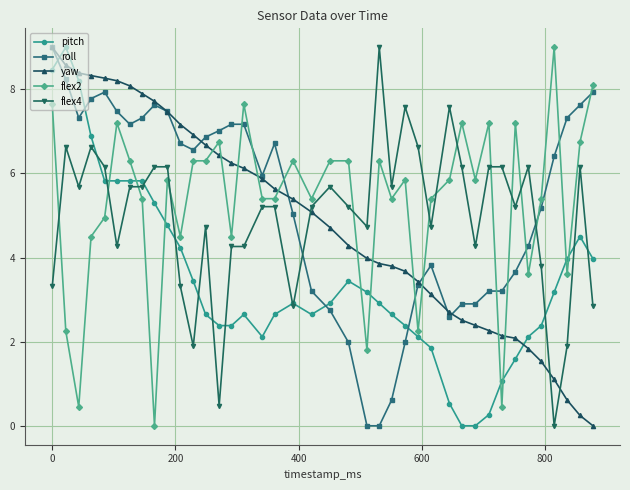

What is the value of the roll point at the 1st from the left?

9.0